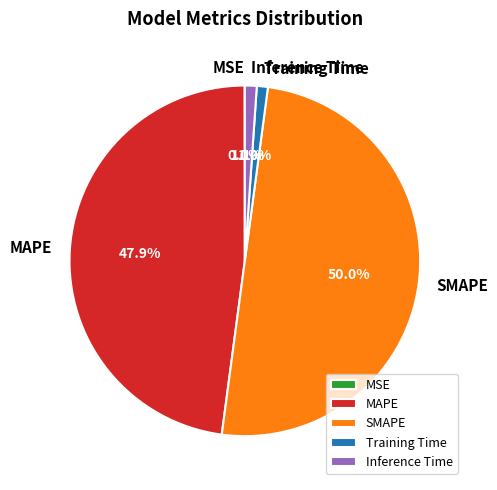

To the nearest percent, what is the combined percentage of MAPE and Inference Time?

49%